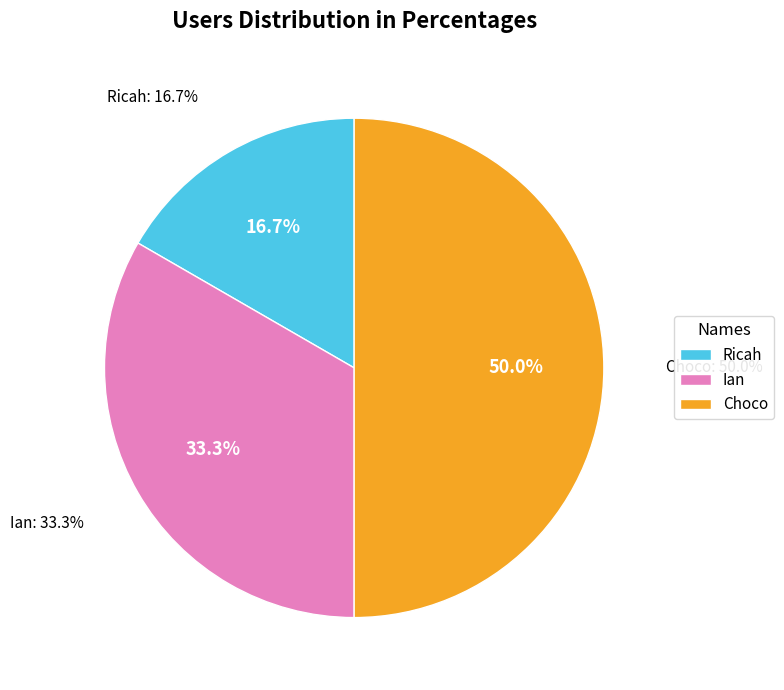

To the nearest percent, what is the difference between the Choco and Ricah slice percentages?

33%